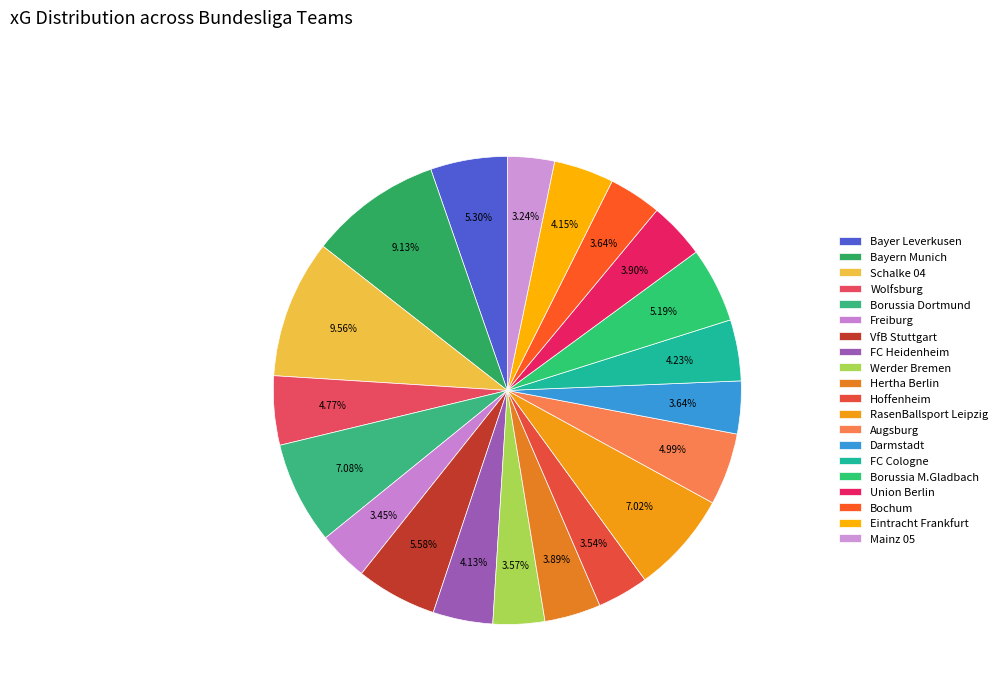

Is it true that Bayern Munich is 9% of the pie?

True